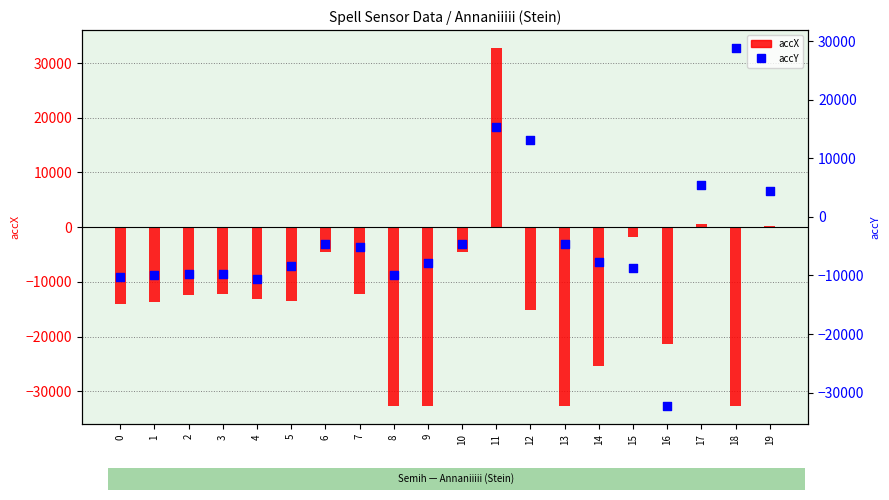

At how many categories does at least one series exceed -21401?

20